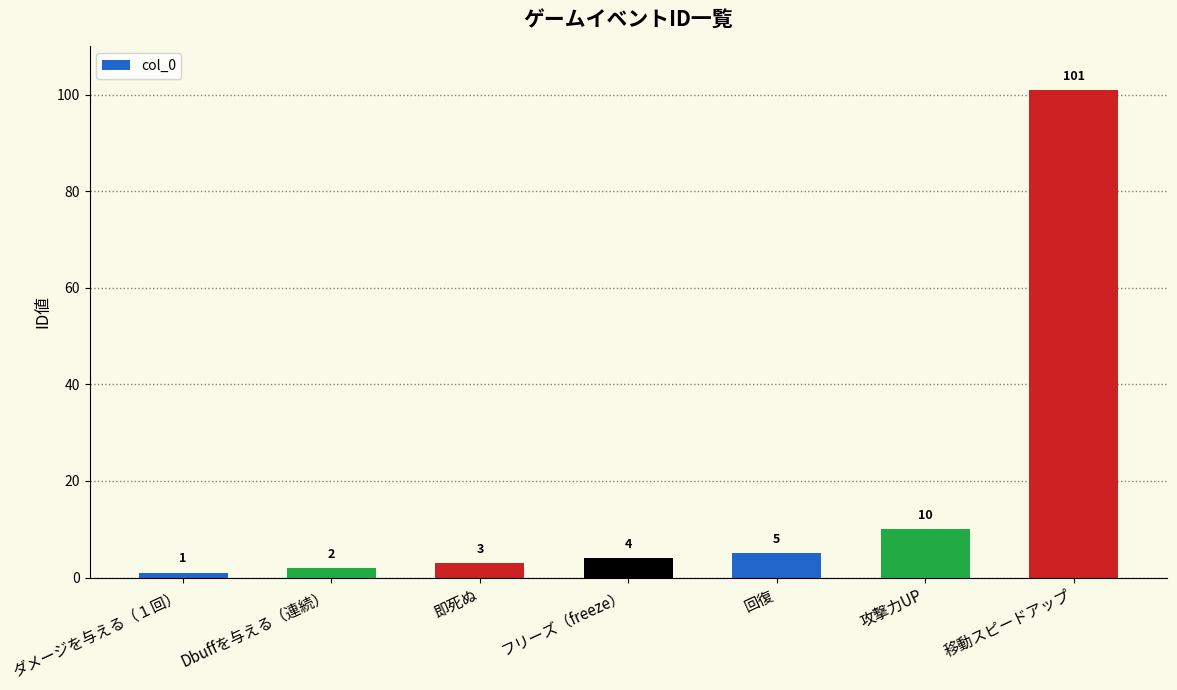

At which label is the value closest to 51?

攻撃力UP